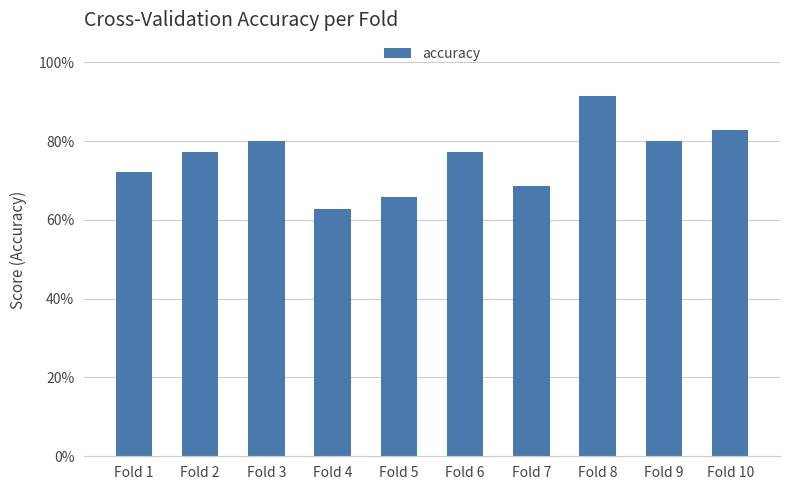

Reading right to left, list all the values displayed in this chart.

0.8	0.8	0.9	0.7	0.8	0.7	0.6	0.8	0.8	0.7